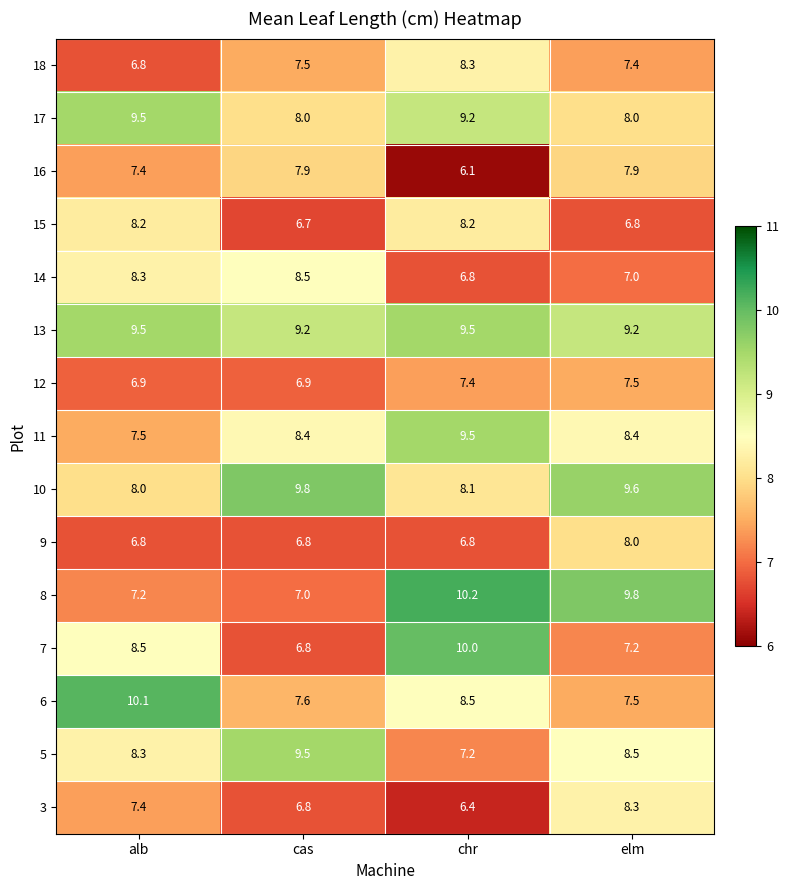

What is the sum of all 14 values?

30.6